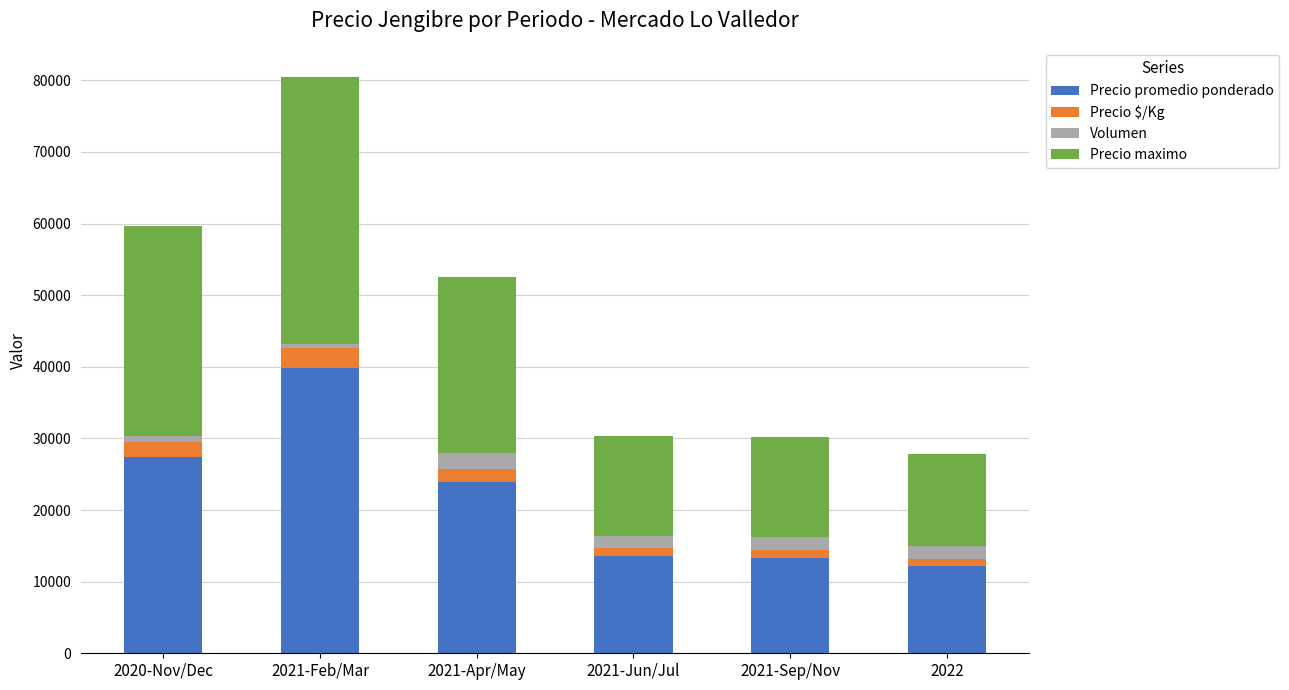

At which category is the sum across all series the highest?

2021-Feb/Mar